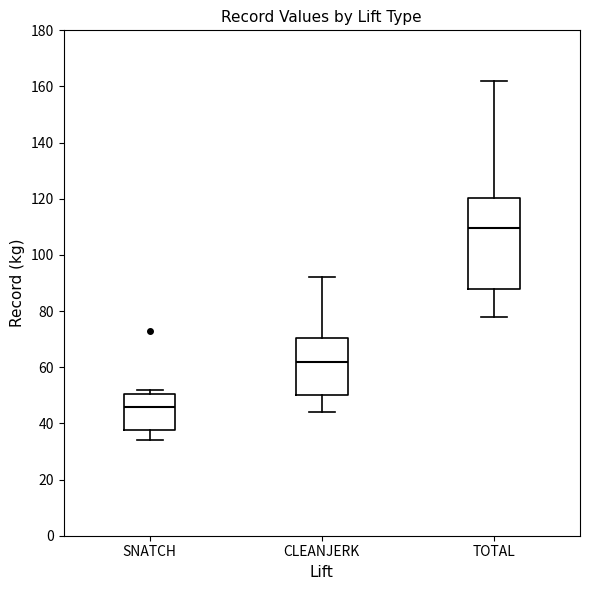

Reading left to right, transcribe this box plot: for each box, give where its median line is, the range the box spans, and where its two whiskers end, as read against the y-axis. The values are not printed on the chart, so give them approximately, as read against the axis.

SNATCH: median 46, box 38 to 50, whiskers 34 to 52
CLEANJERK: median 62, box 50 to 70, whiskers 44 to 92
TOTAL: median 110, box 88 to 120, whiskers 78 to 162